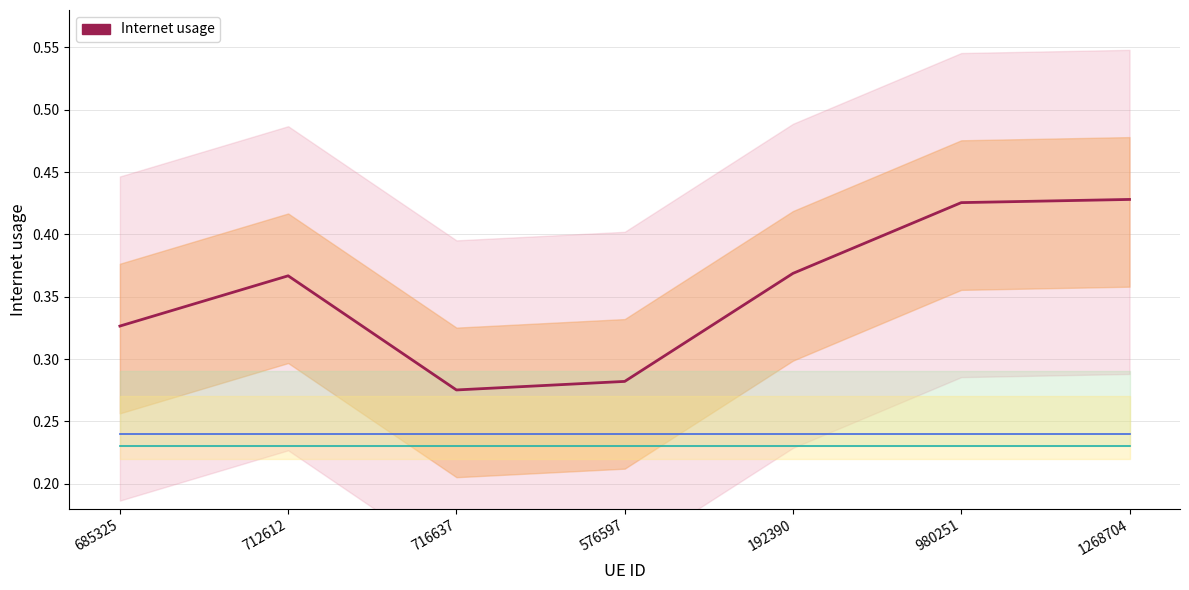

Does the chart have visible grid lines?

Yes